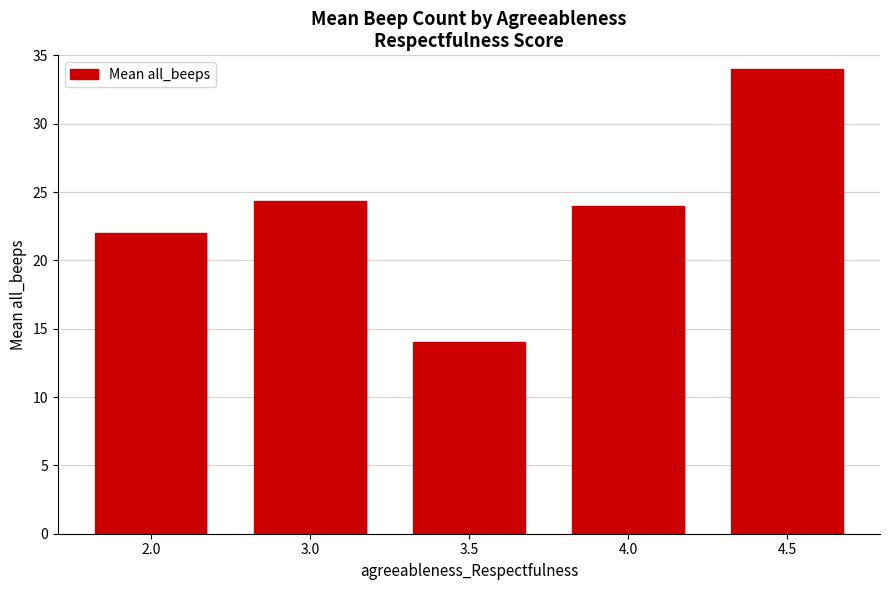

What is the label of the 2nd bar from the left?

3.0